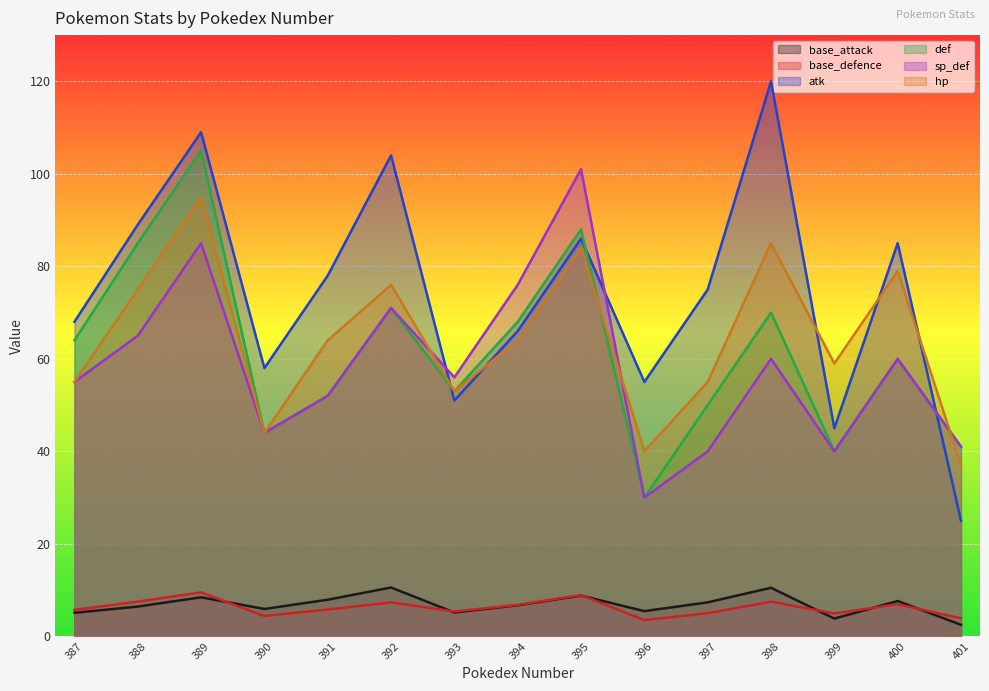

Rank the series at 392 from lowest to highest value.

base_defence, base_attack, def, sp_def, hp, atk